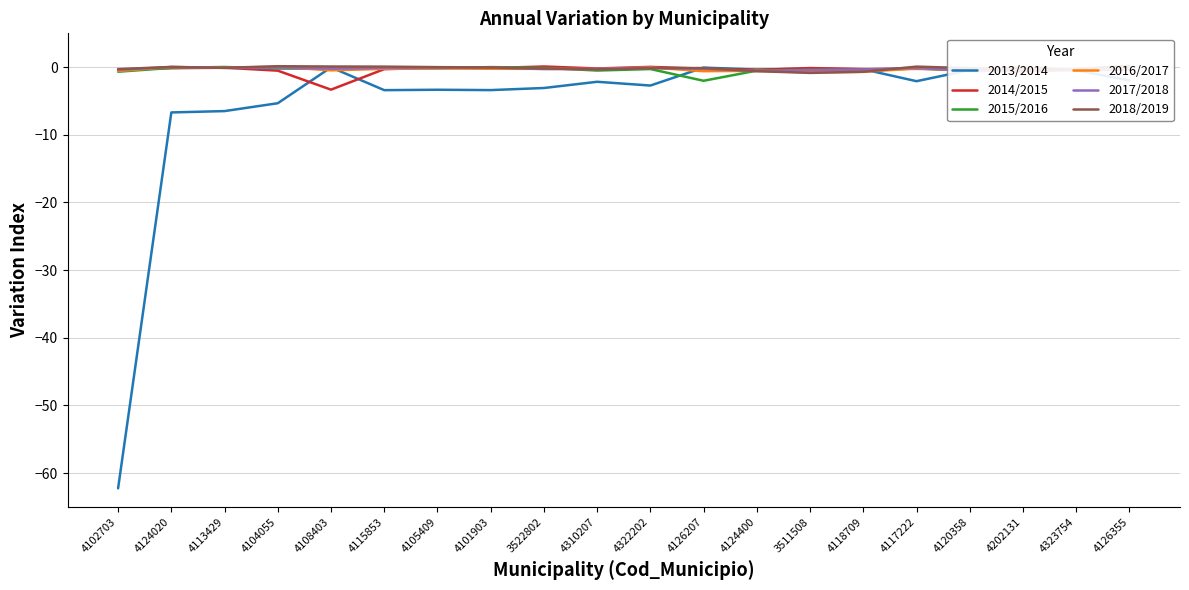

Rank the series by their maximum value, from highest to lowest.

2018/2019, 2014/2015, 2016/2017, 2015/2016, 2017/2018, 2013/2014